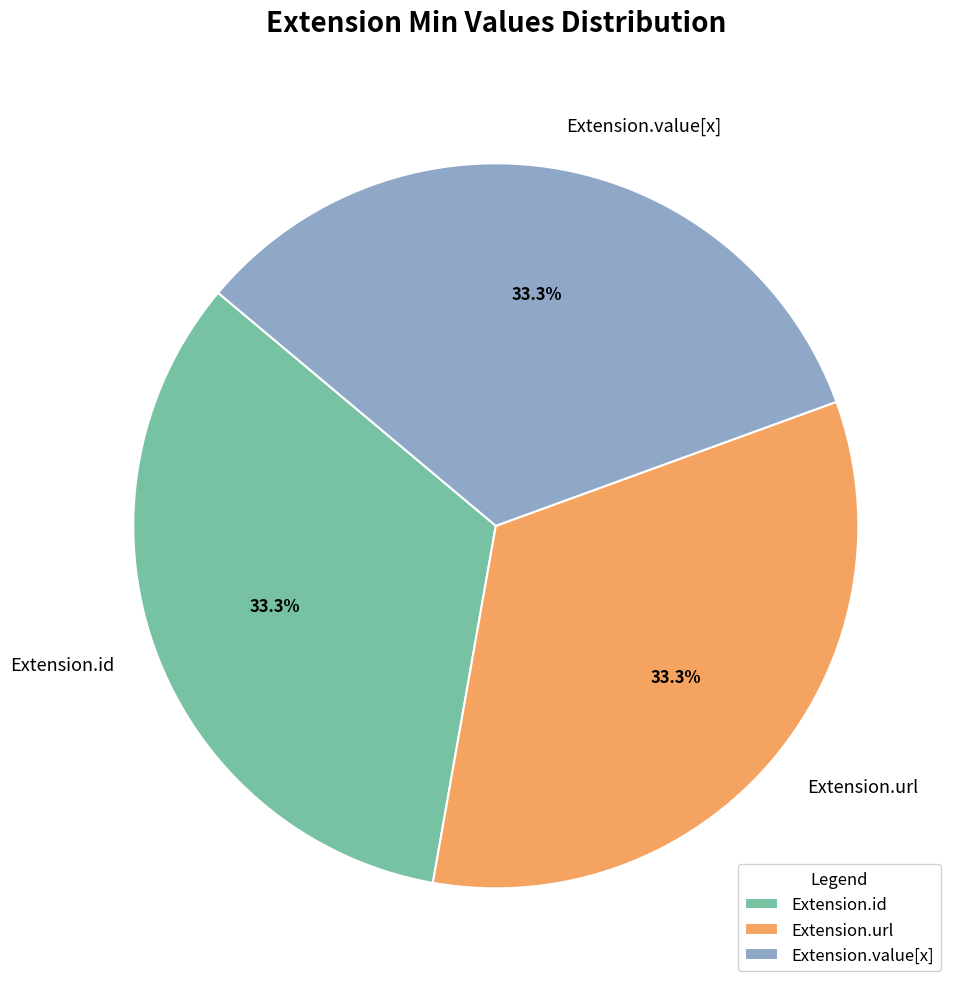

Is there a majority slice in this chart?

No